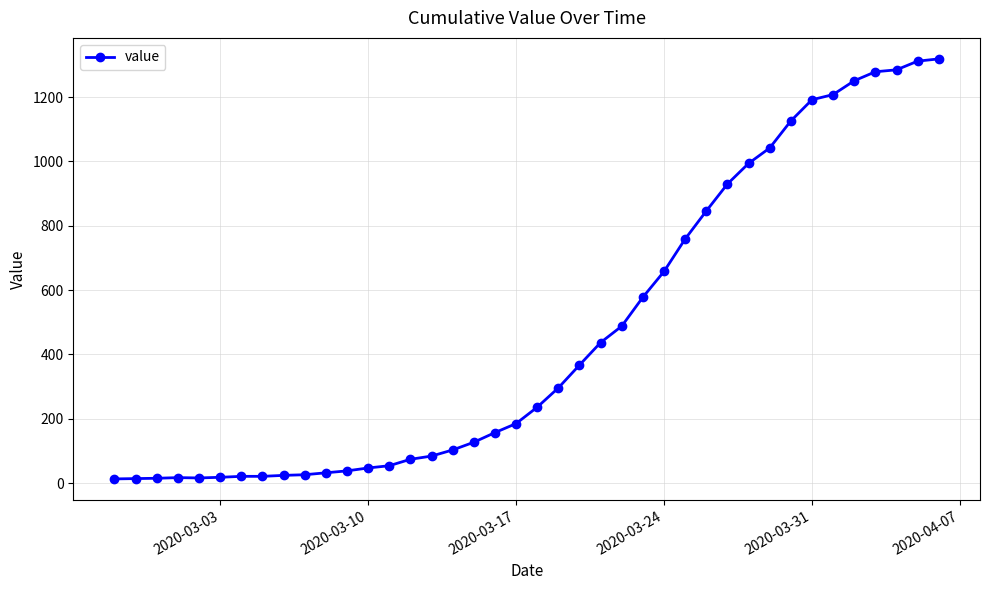

What is the smallest value displayed?

13